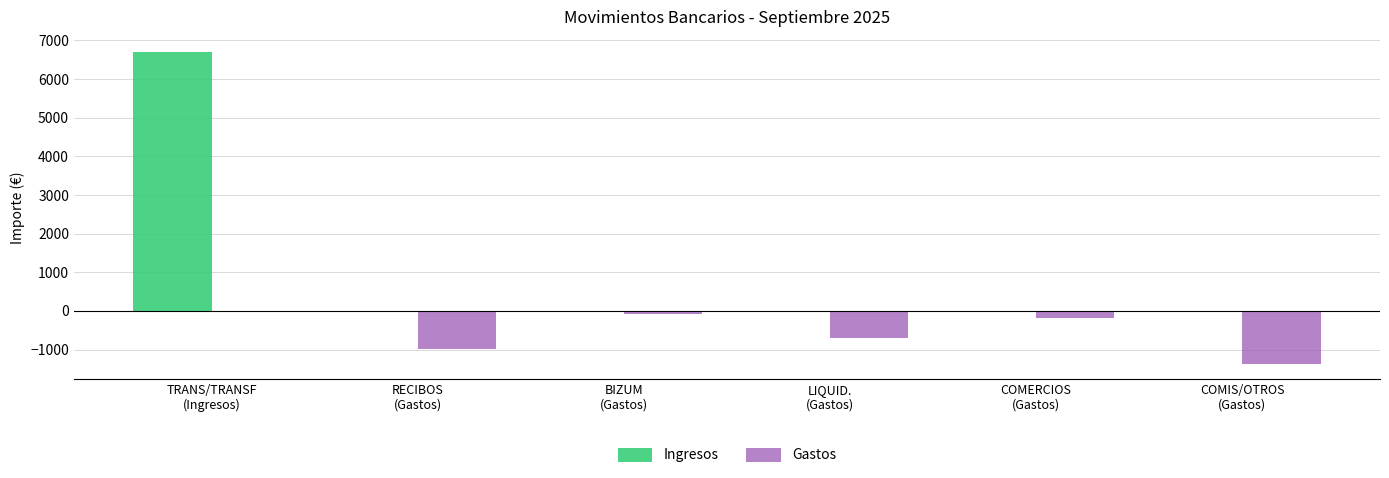

Reading left to right, extract all data points from this chart.

Ingresos: 6689.9	0.0	0.0	0.0	0.0	0.0
Gastos: 0.0	-997.1	-68.8	-708.3	-181.8	-1363.1